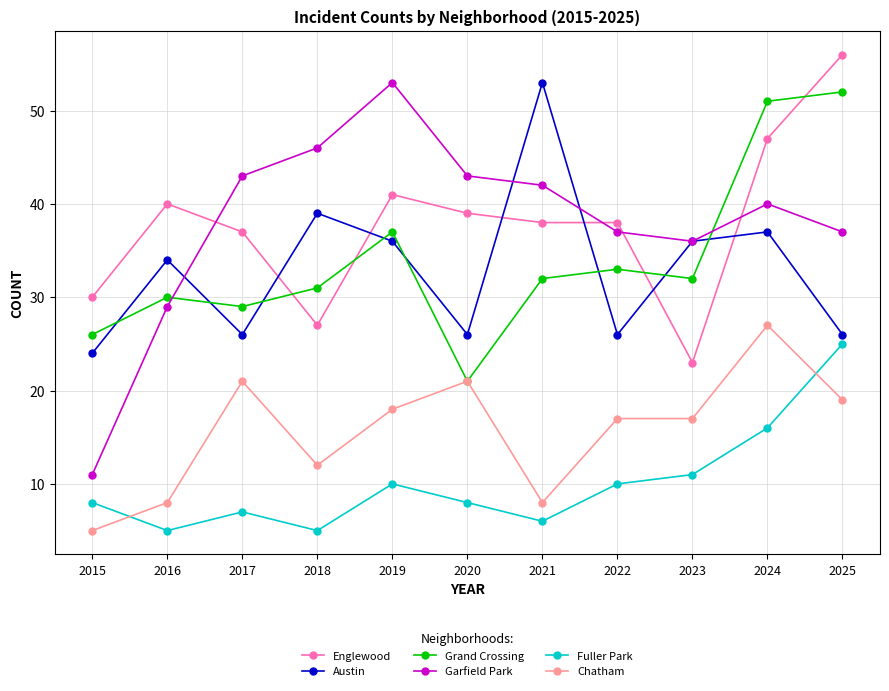

True or false: Chatham has a value of 17 at 2022.

True